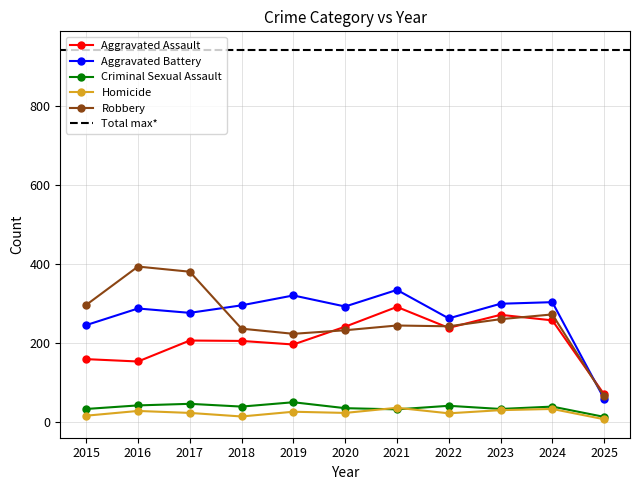

Where is the first local minimum for Criminal Sexual Assault?

2018